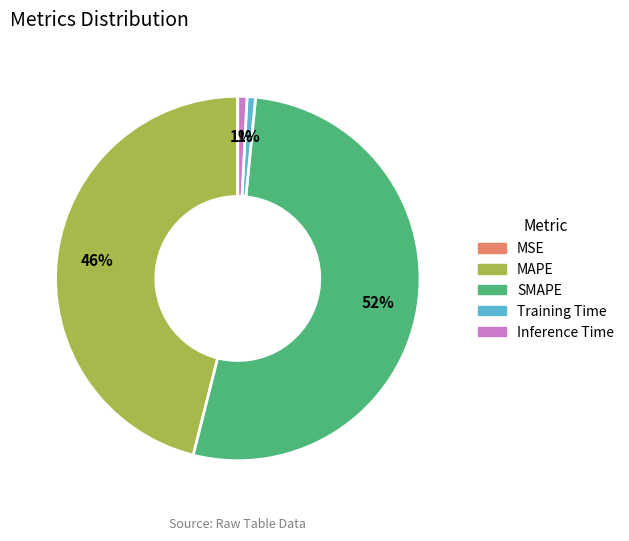

Which slice is the largest?

SMAPE